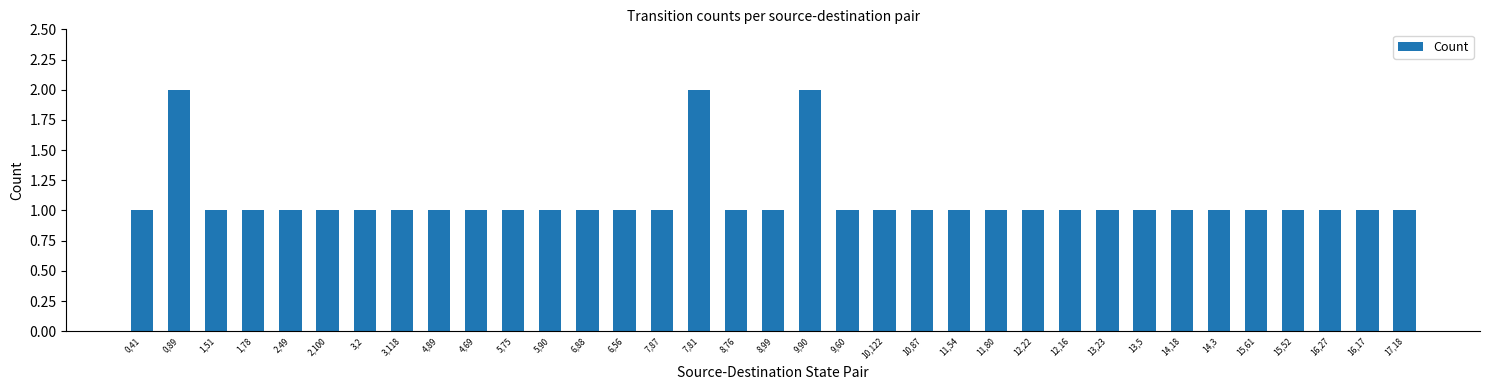

How many bars are there in total?

35